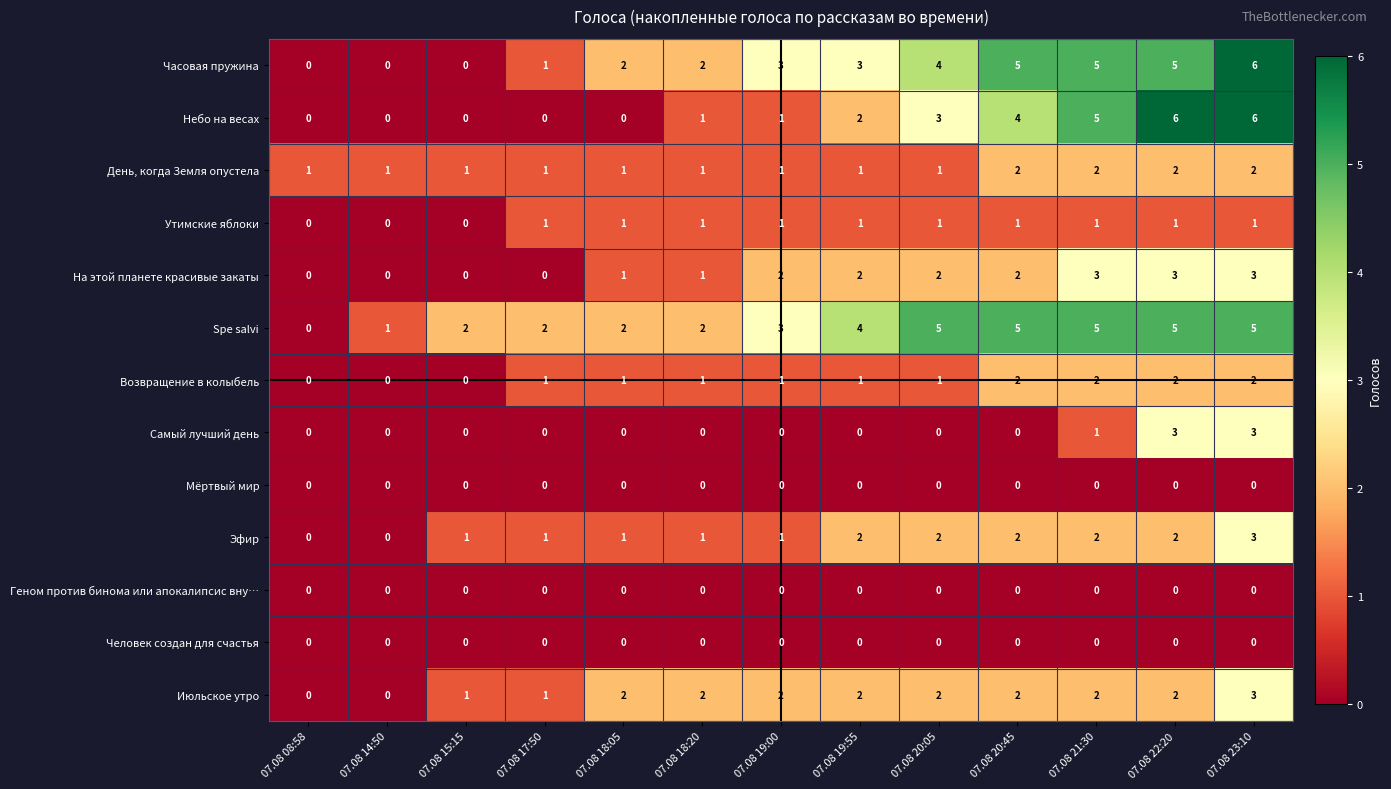

True or false: Эфир has a value of 1 at 07.08 19:00.

True